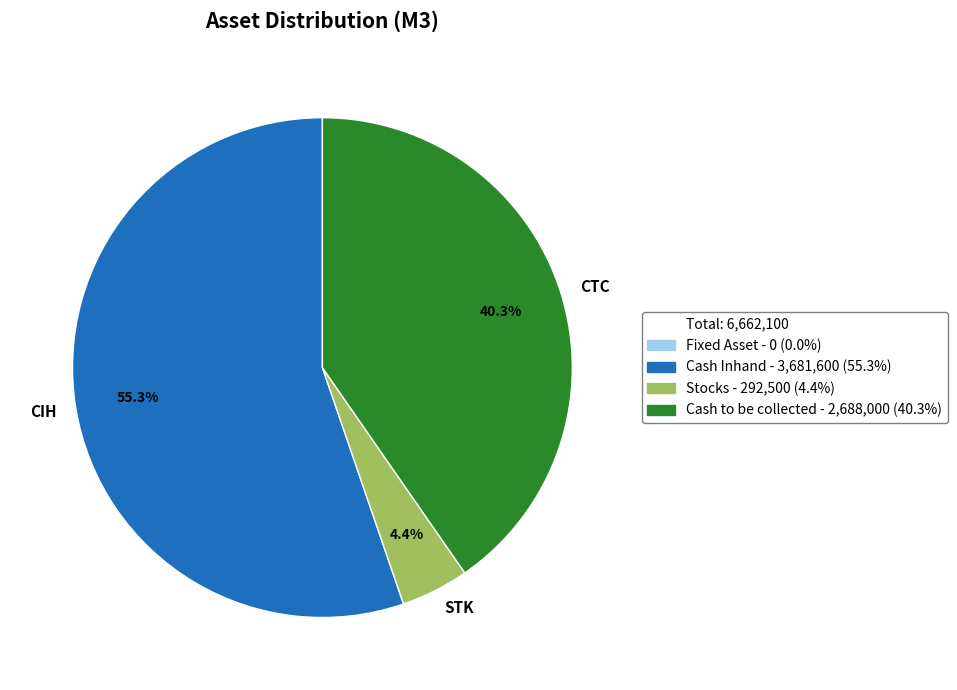

Which slice is the smallest?

STK